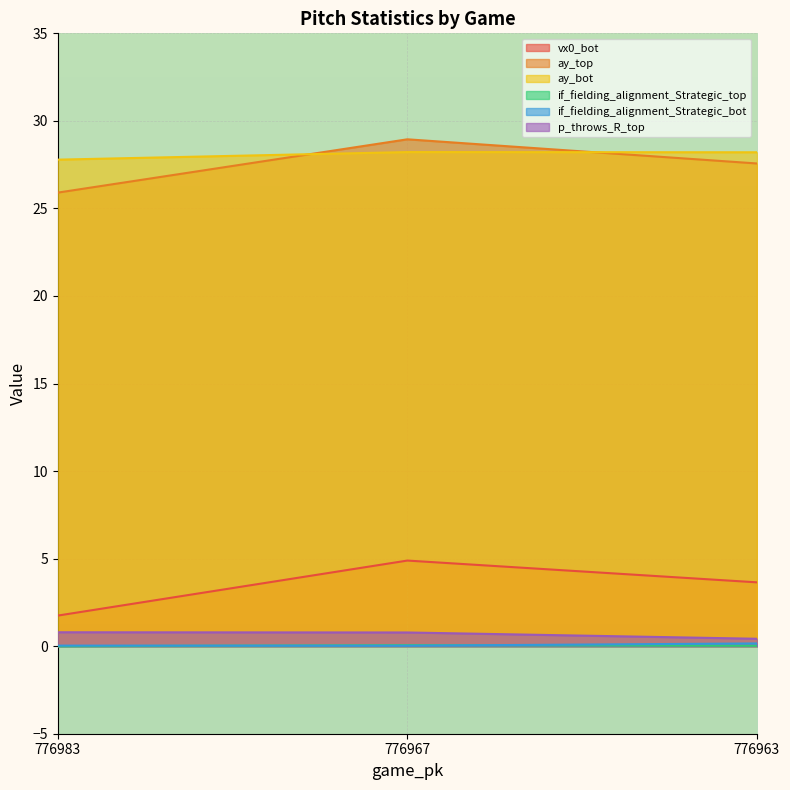

Reading right to left, what are all the values shown in this chart?

vx0_bot: 3.6	4.9	1.7
ay_top: 27.6	28.9	25.9
ay_bot: 28.2	28.2	27.8
if_fielding_alignment_Strategic_top: 0.0	0.1	0.0
if_fielding_alignment_Strategic_bot: 0.2	0.0	0.0
p_throws_R_top: 0.4	0.8	0.8